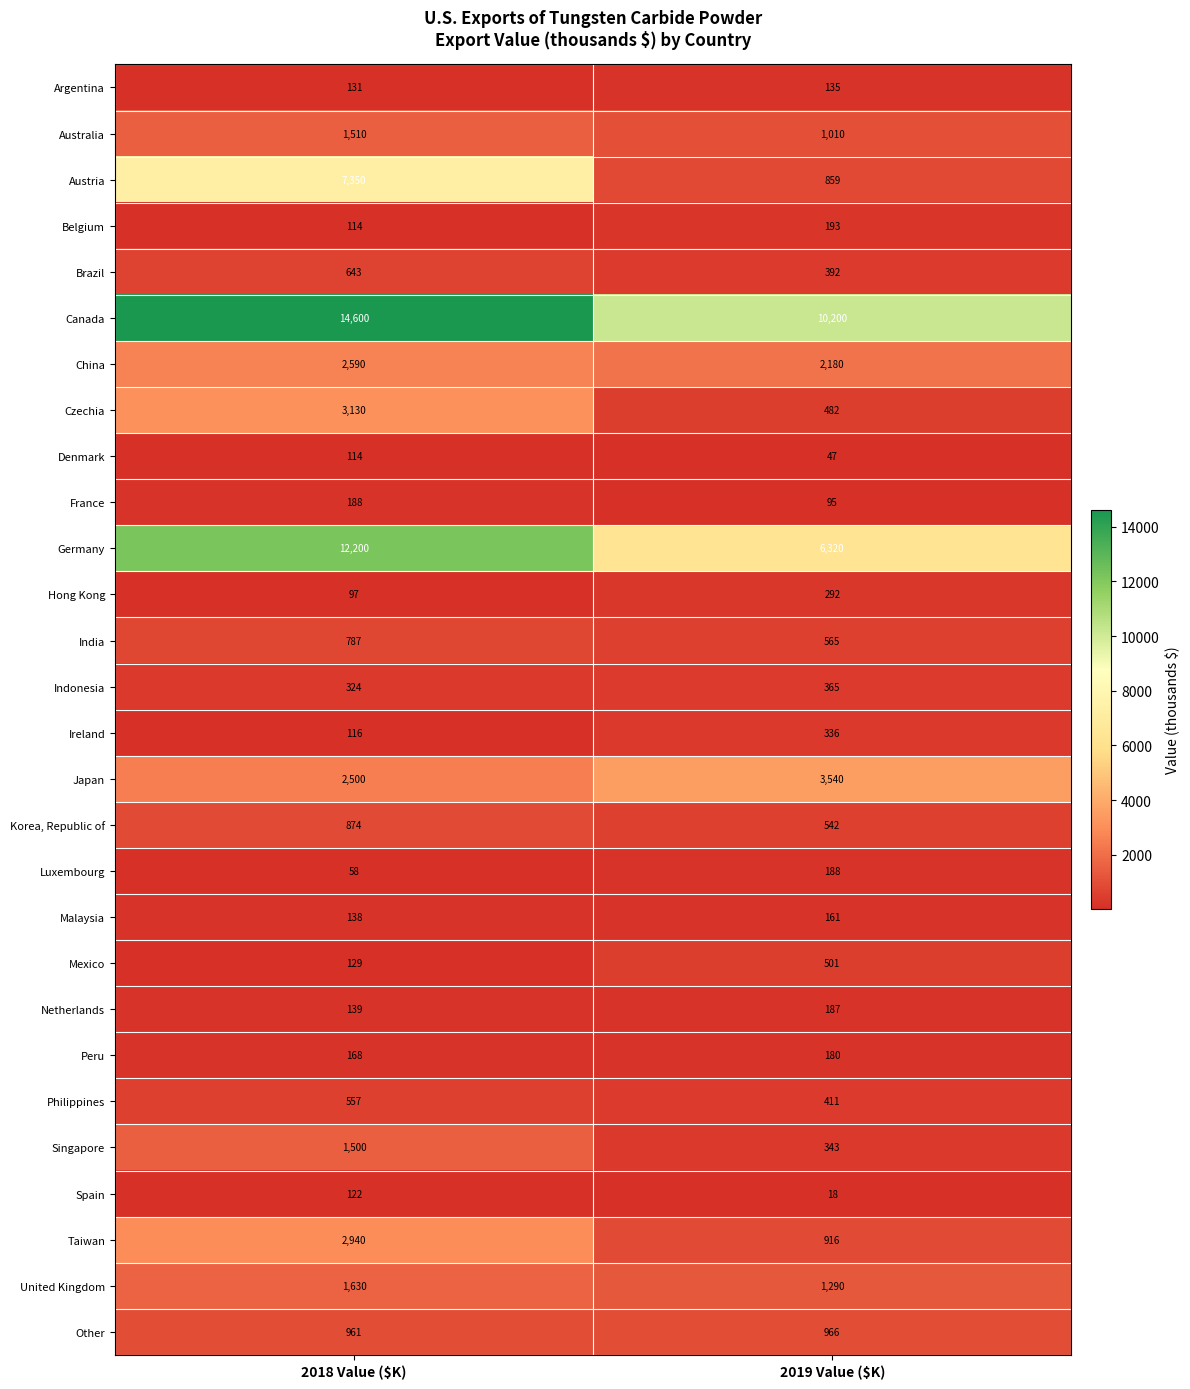

How many data points in Other are less than 966?

1